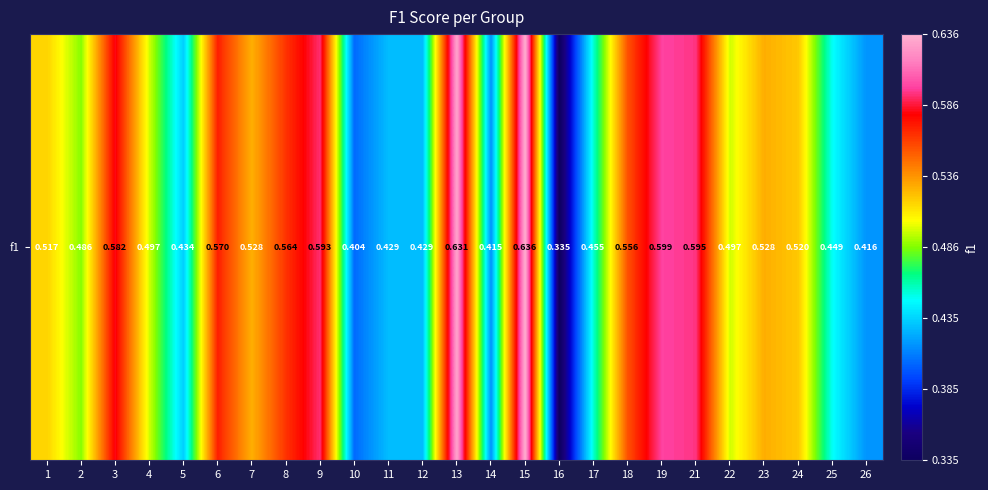

Is it true that the value at 1 is 0.2?

False